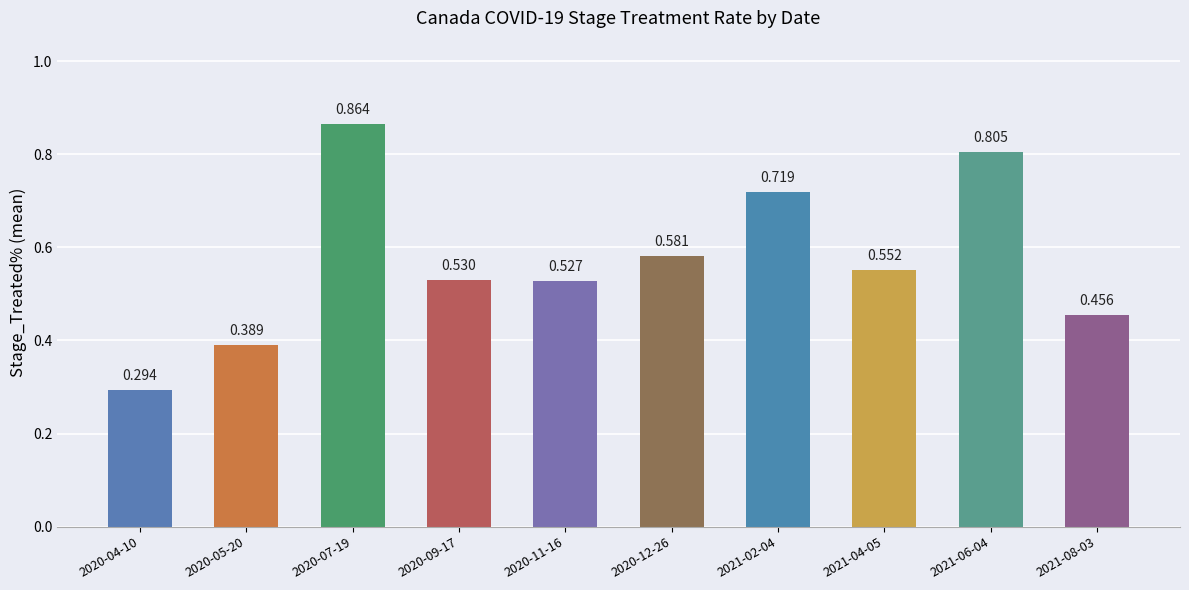

Is it true that the value at 2020-05-20 is 0.4?

True